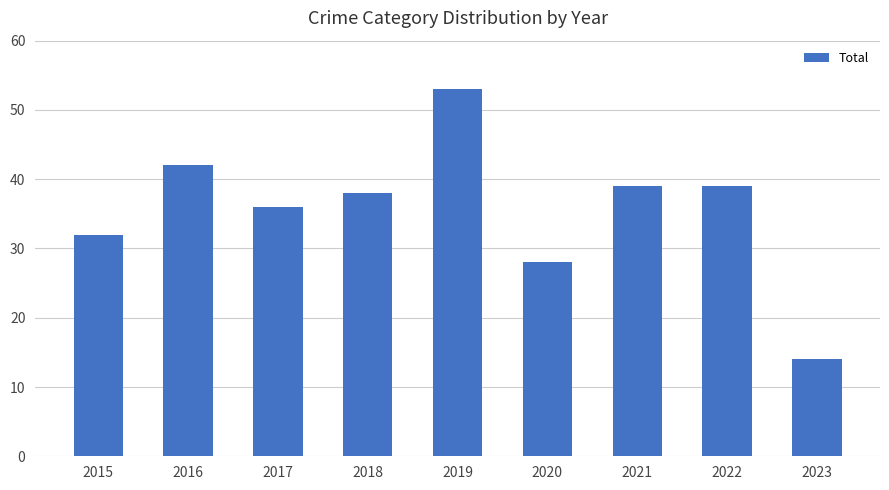

What is the ratio of the value at 2018 to the value at 2016?

0.9